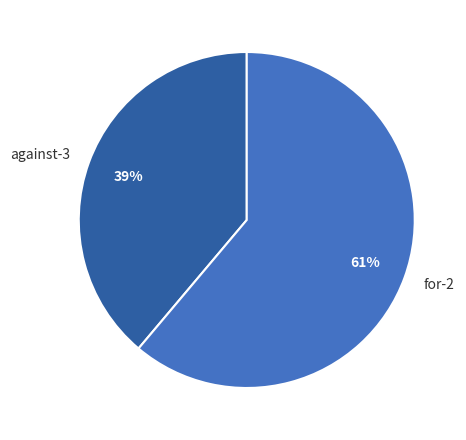

Does any single category account for the majority?

Yes